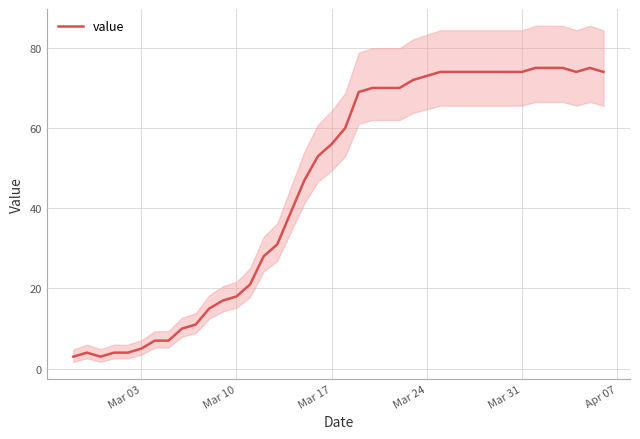

Does the chart have visible grid lines?

Yes